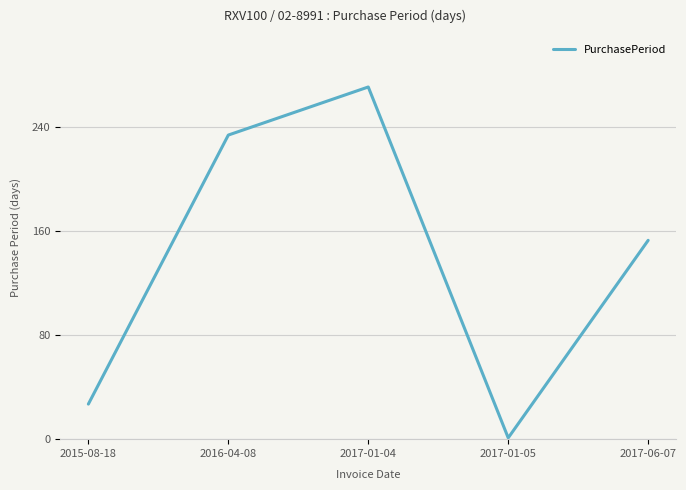

What is the change in value from 2016-04-08 to 2017-01-04?

+37